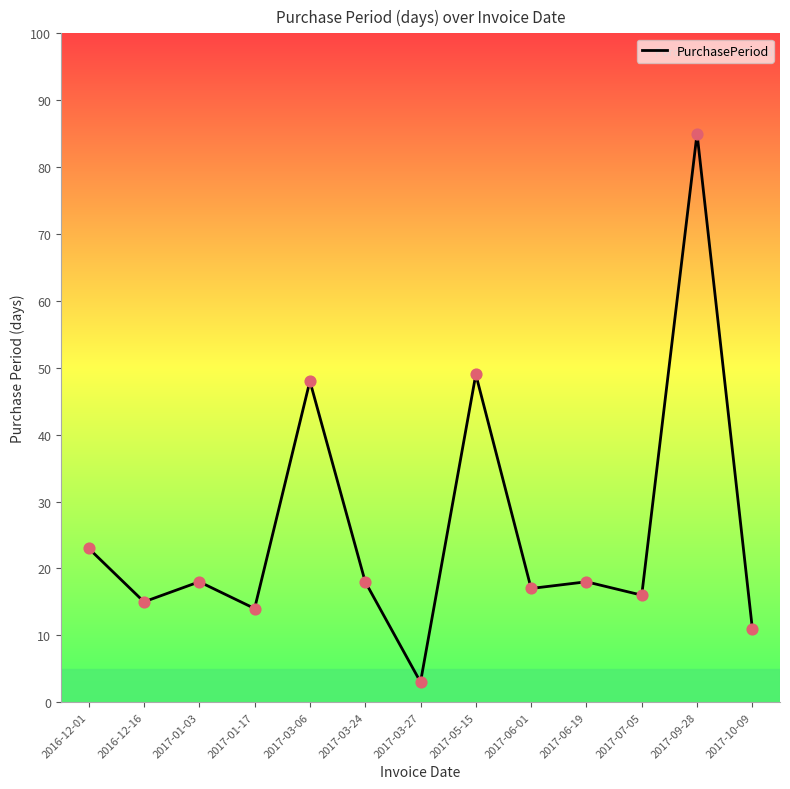

What is the ratio of the value at 2017-03-06 to the value at 2017-03-27?

16.0